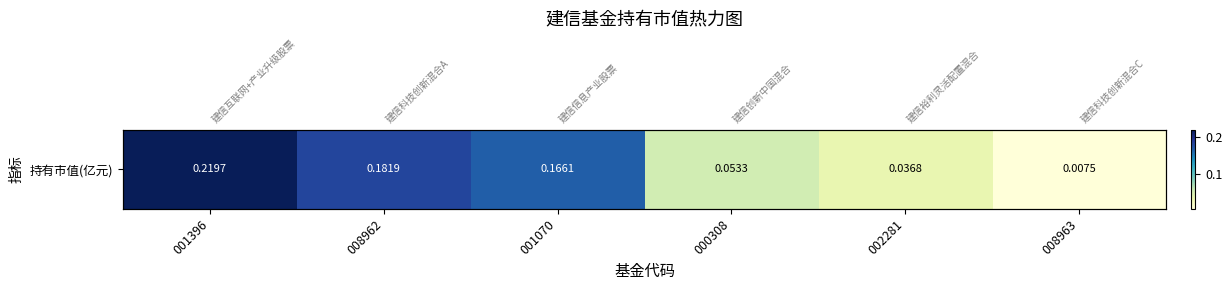

Reading left to right, what are all the values shown in this chart?

0.2	0.2	0.2	0.1	0.0	0.0